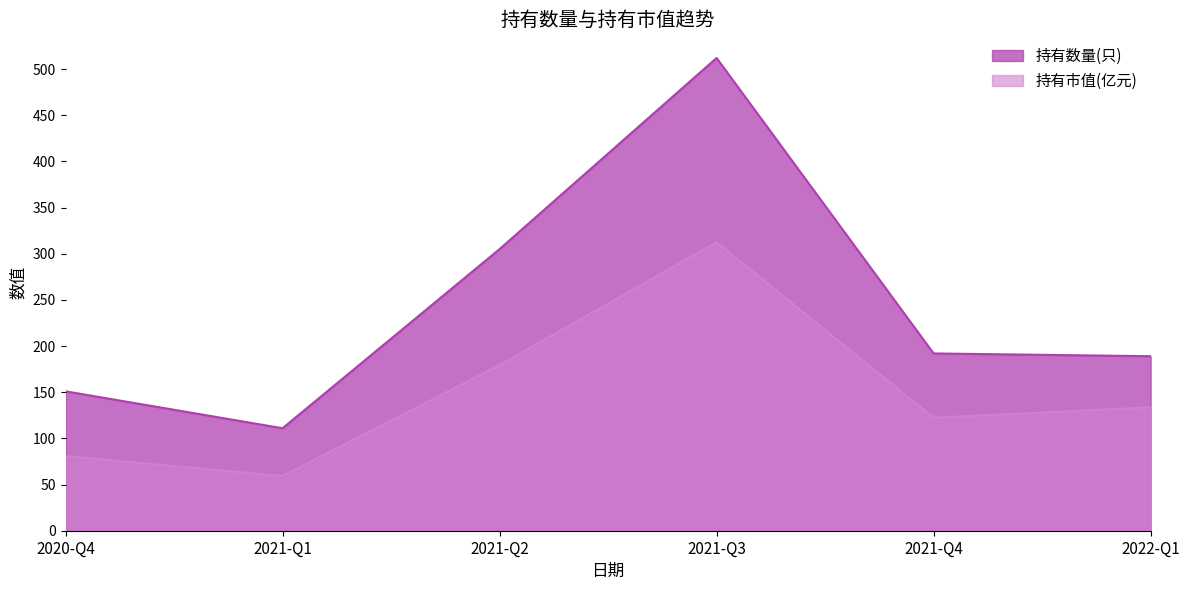

True or false: 持有市值(亿元) has a value of 122.3 at 2021-Q4.

True